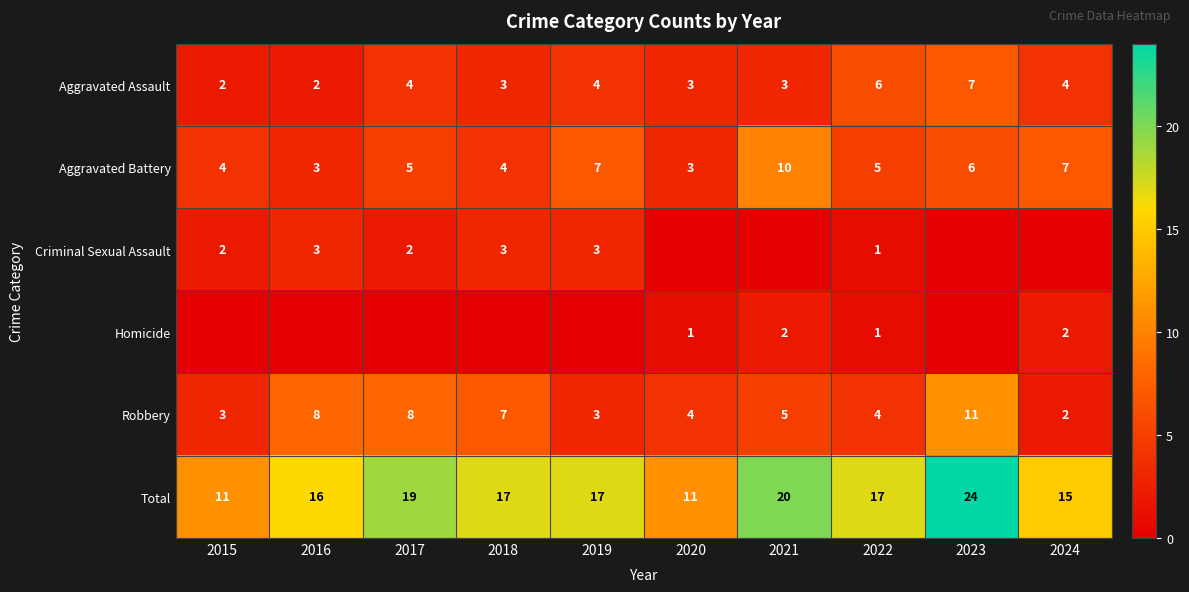

Is the value of Total at 2018 greater than the value of Aggravated Assault at 2022?

Yes